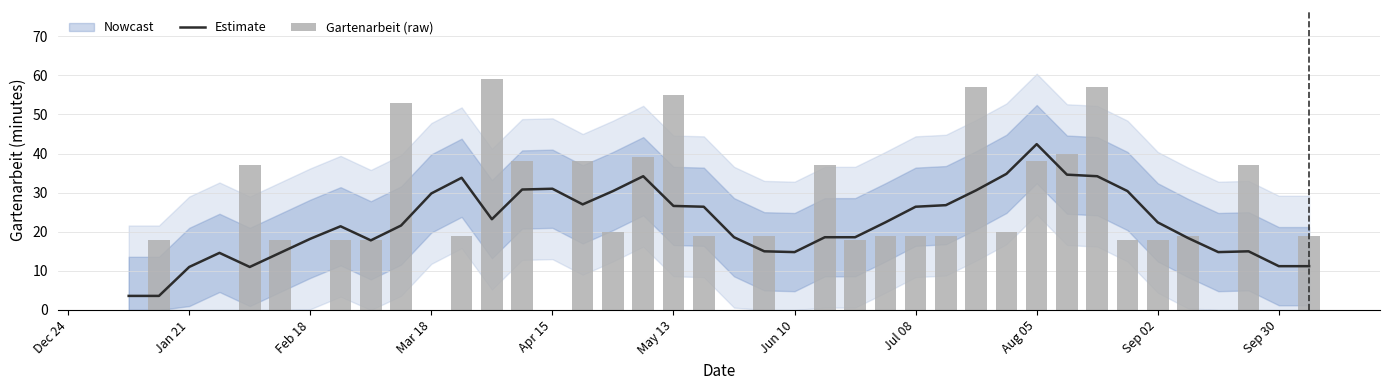

What is the maximum value shown in the chart?

59.0